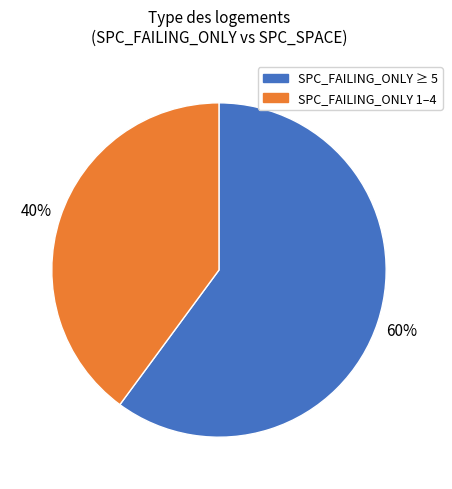

To the nearest percent, what is the average slice percentage?

50%